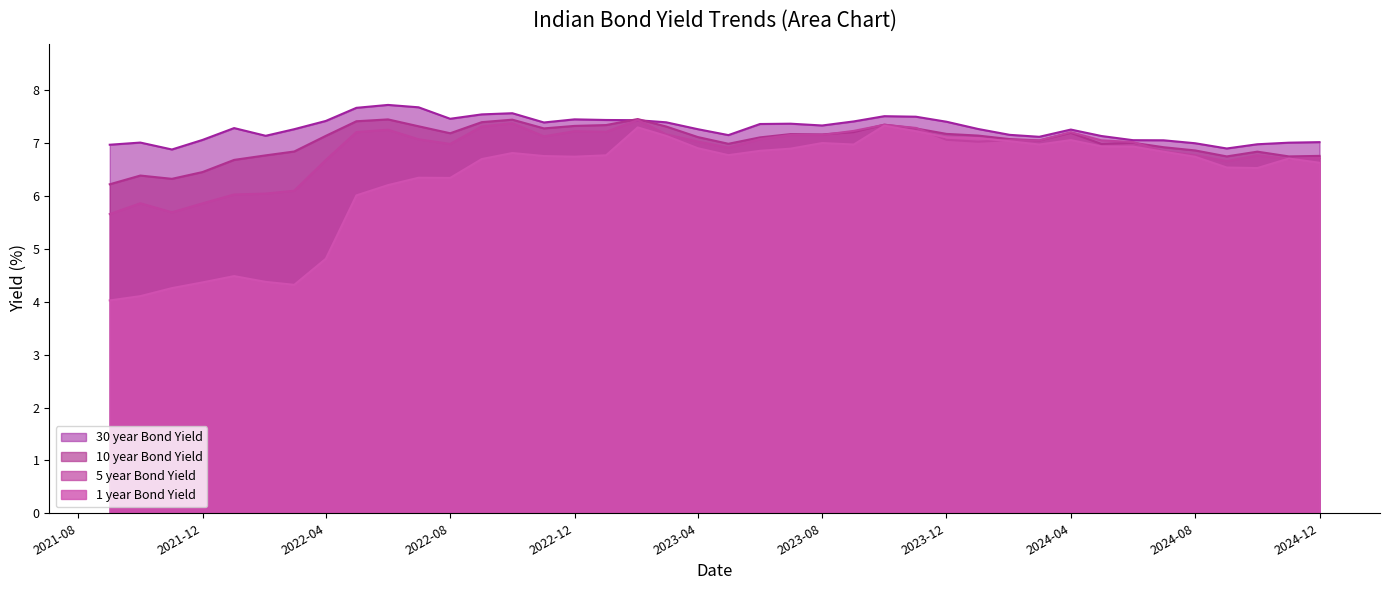

At which label is 1 year Bond Yield closest to 5?

2022-04